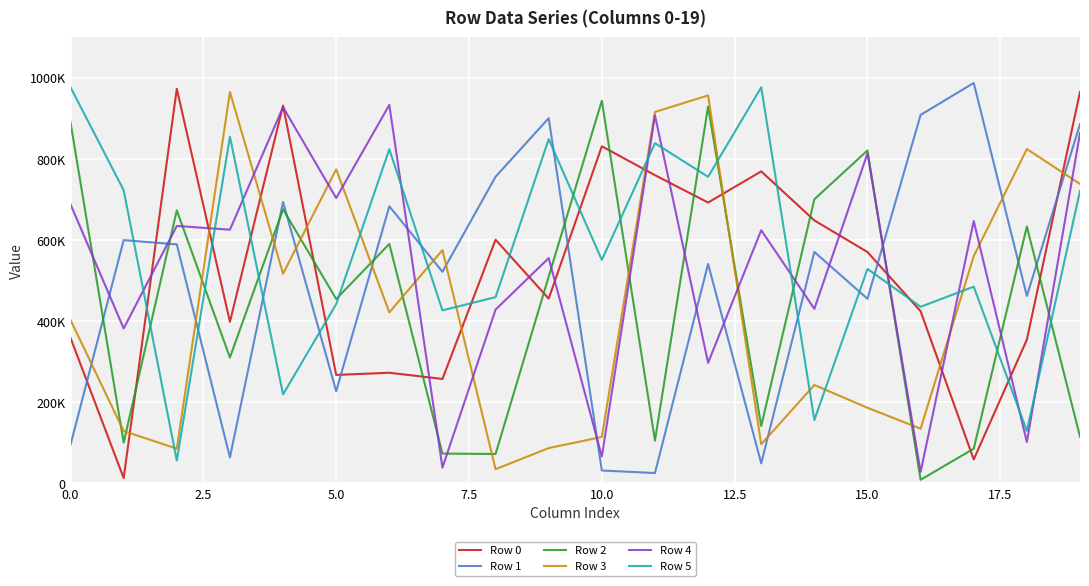

At which category is the sum across all series the highest?

19